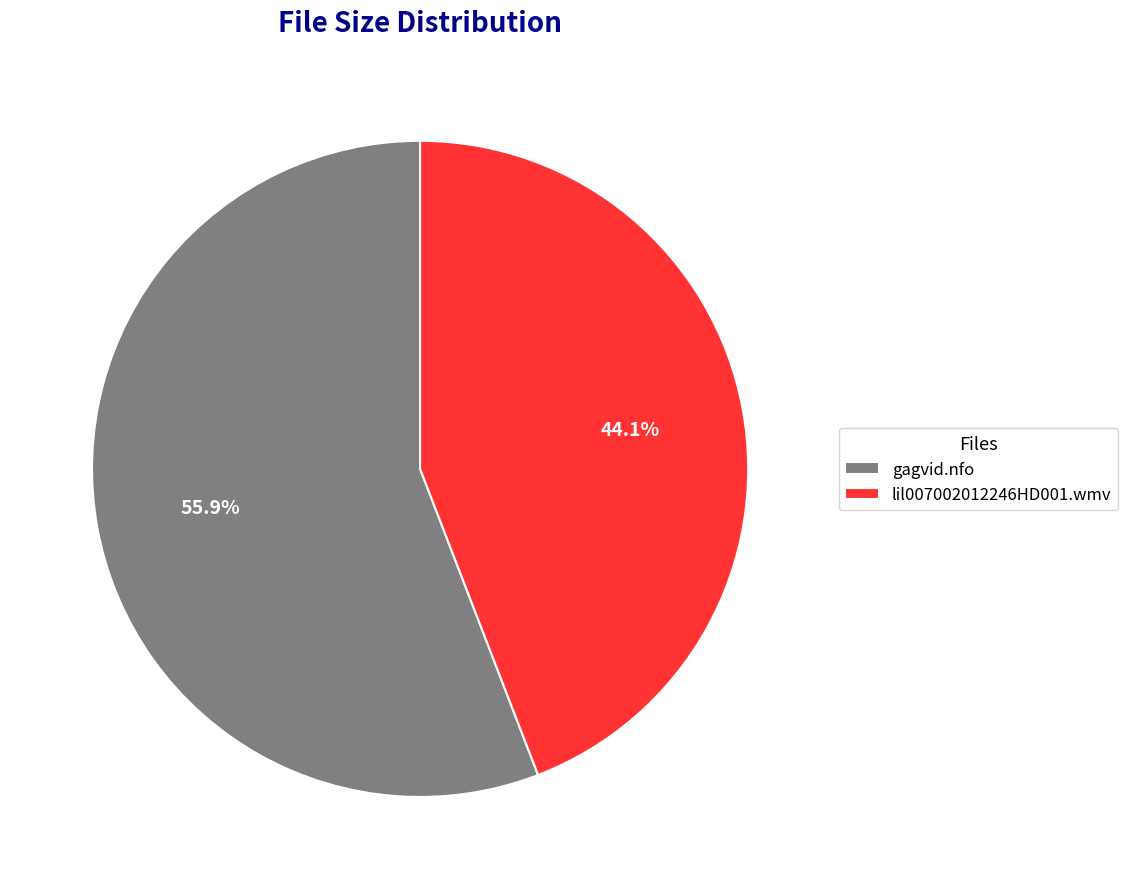

Which category has the biggest portion of the pie?

gagvid.nfo